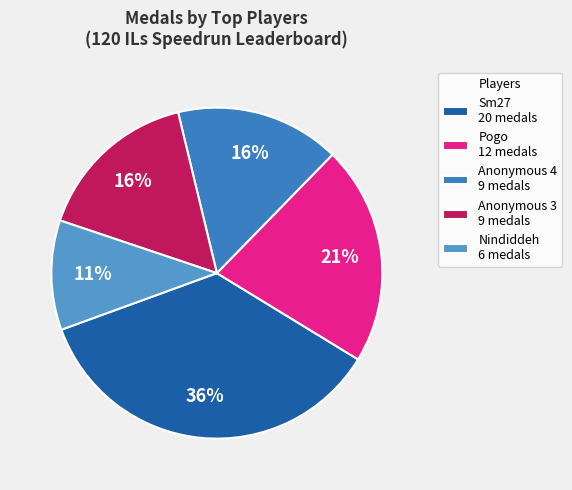

Does any single category account for the majority?

No